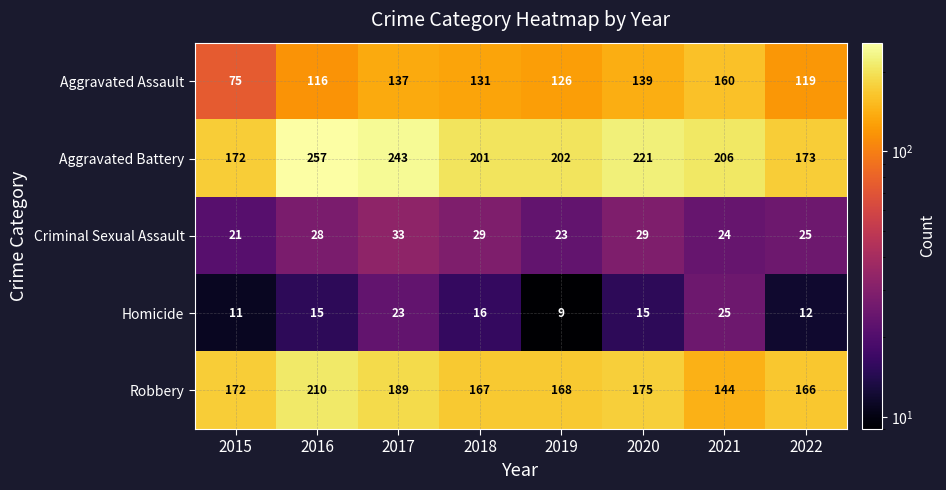

Which series changed the most between 2015 and 2018?

Aggravated Assault